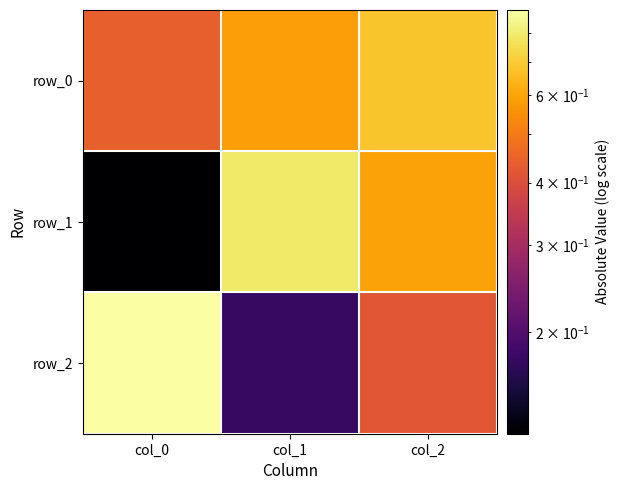

What is the difference between the maximum and minimum values in the row_1 series?

0.7